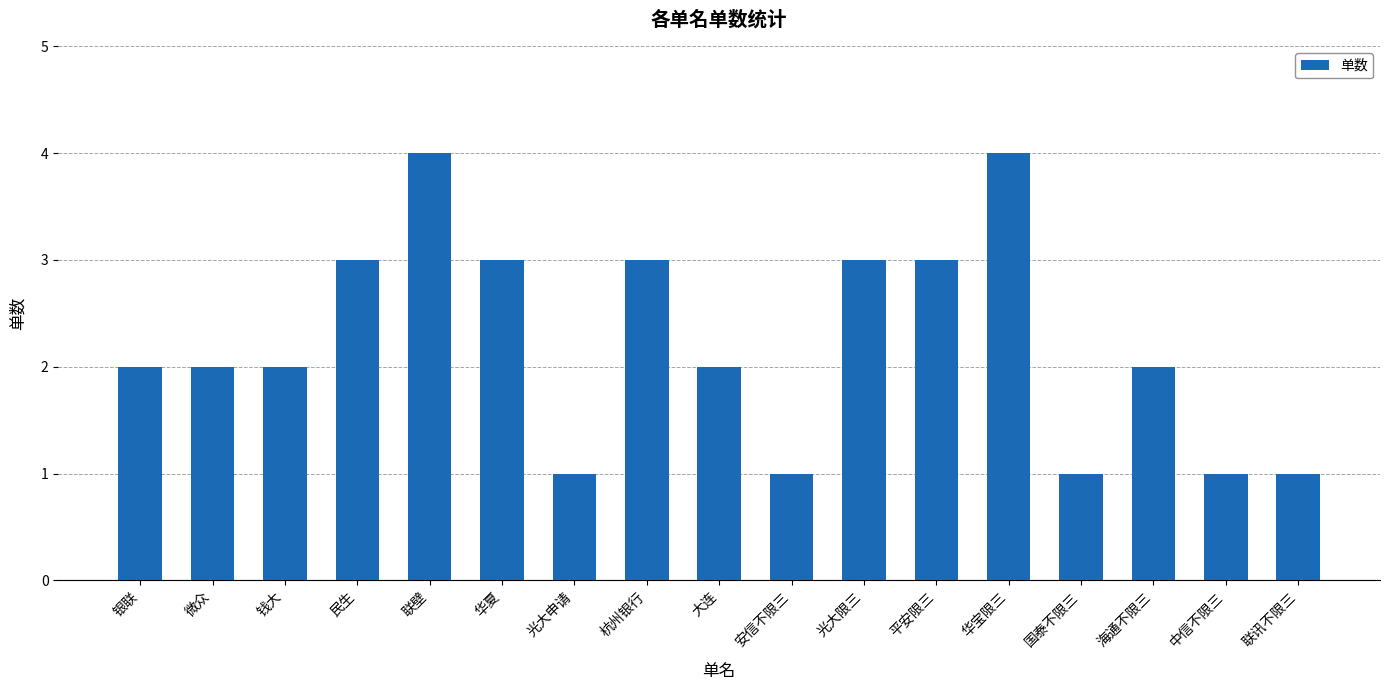

What is the label of the 4th bar from the right?

国泰不限三